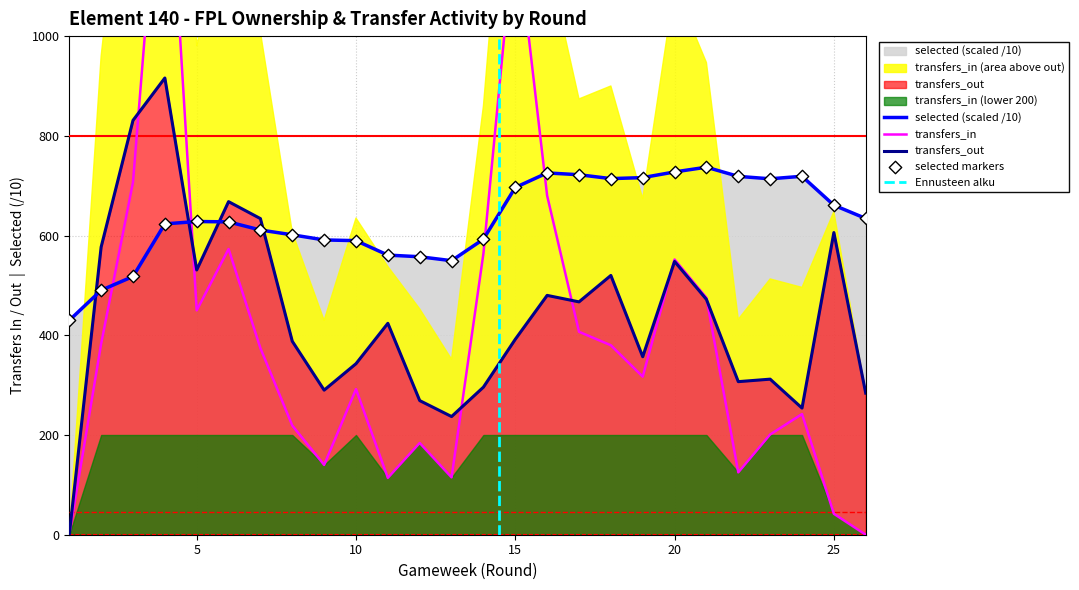

Which series has the widest spread of Y values?

transfers_in